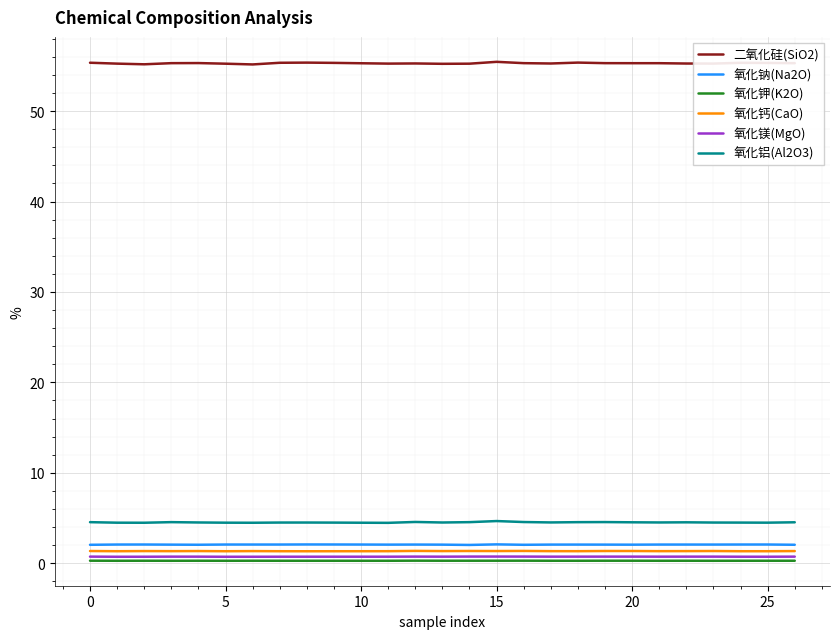

Which series has the largest total across all categories?

二氧化硅(SiO2)